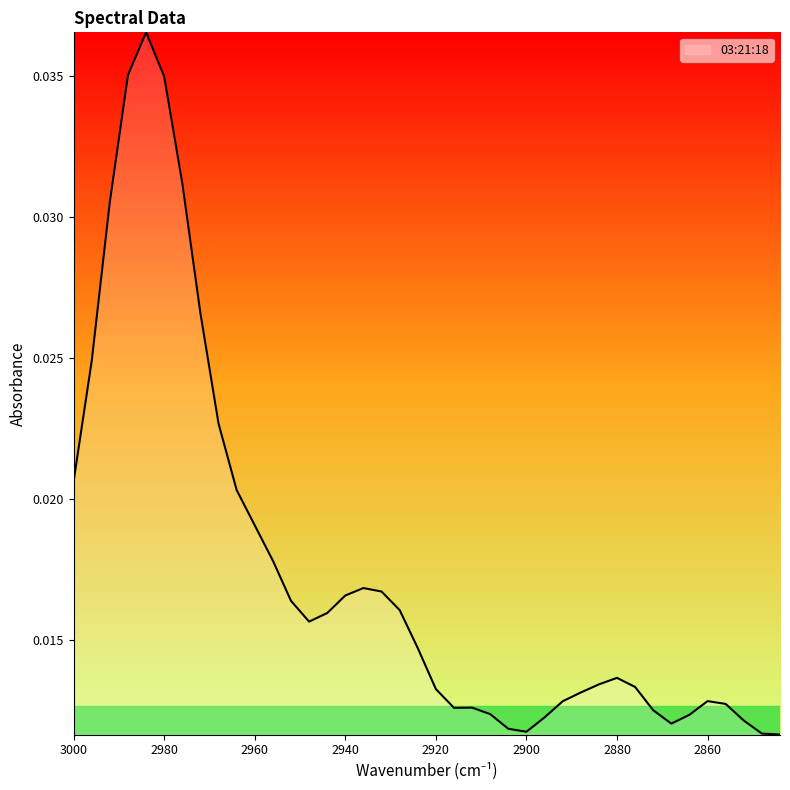

Does the chart have visible grid lines?

No